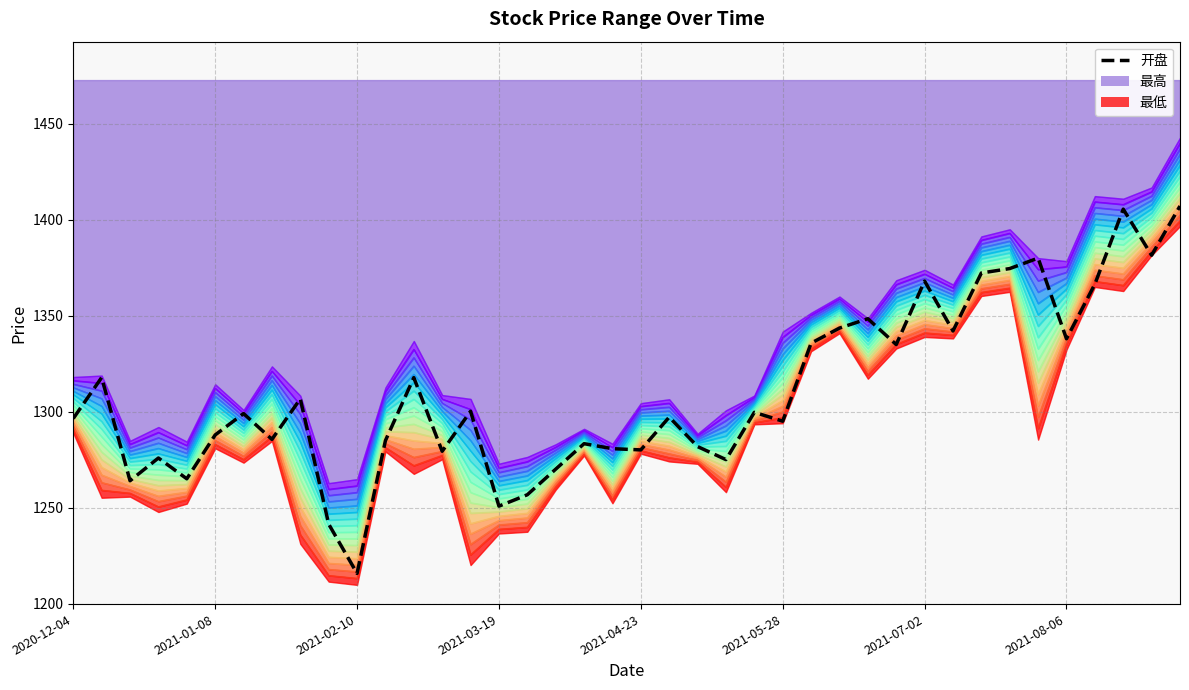

What is the change in value from 10 to 17?

+54.3